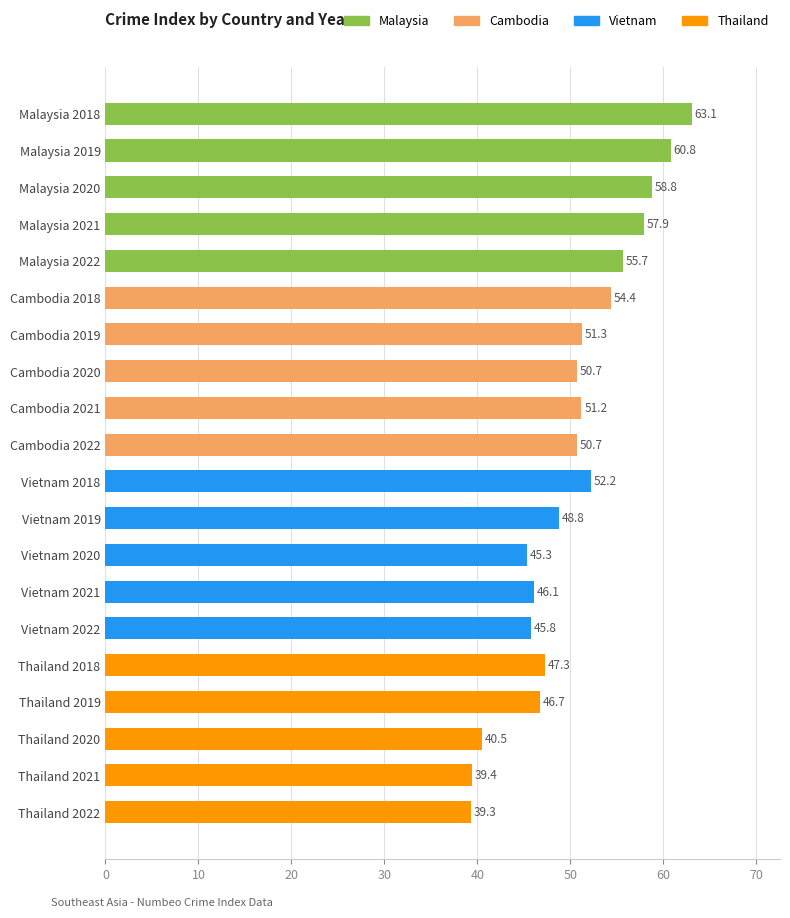

Approximately how many times larger is the value at Thailand 2021 compared to Vietnam 2021?

0.9